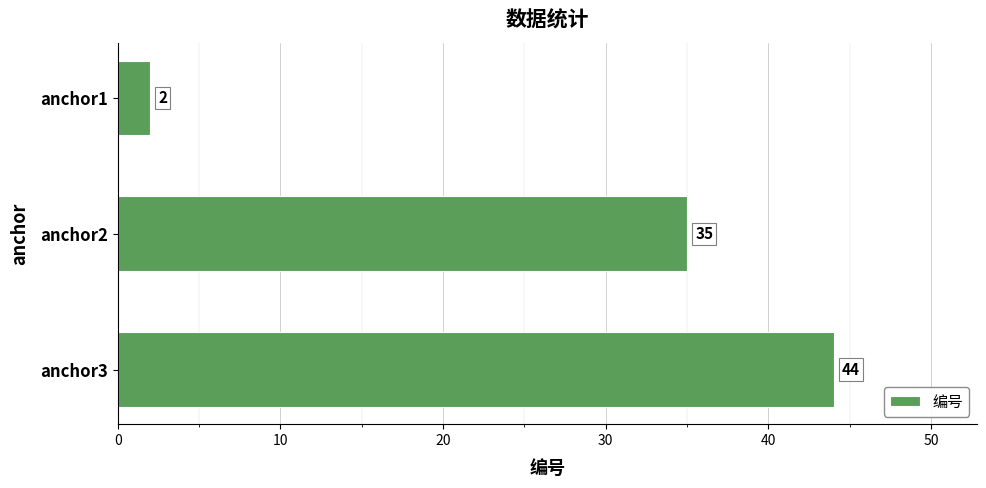

What is the average value?

27